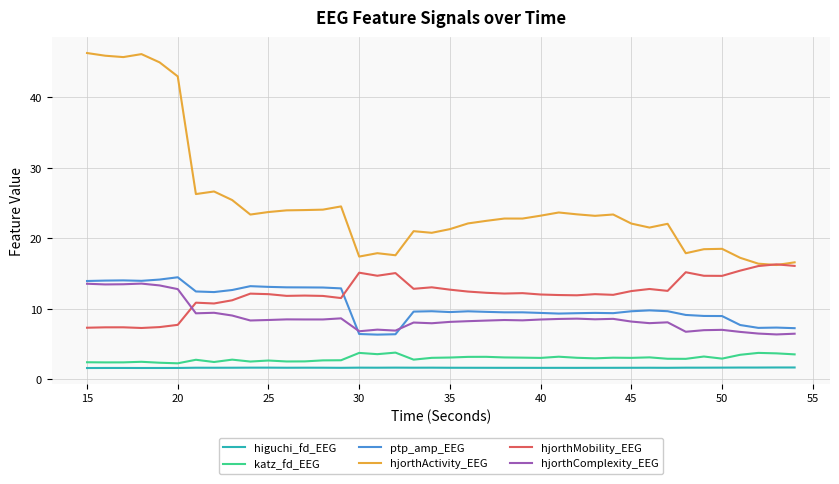

What is the maximum value for hjorthActivity_EEG?

46.3